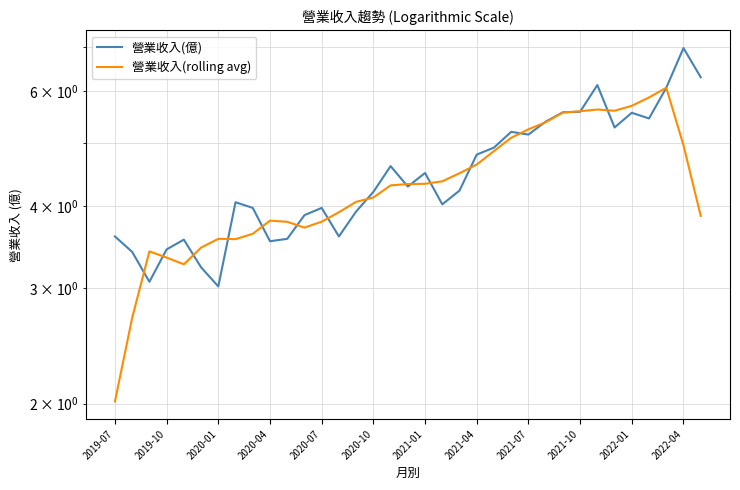

Where does the 營業收入(rolling avg) series first go above 4?

14